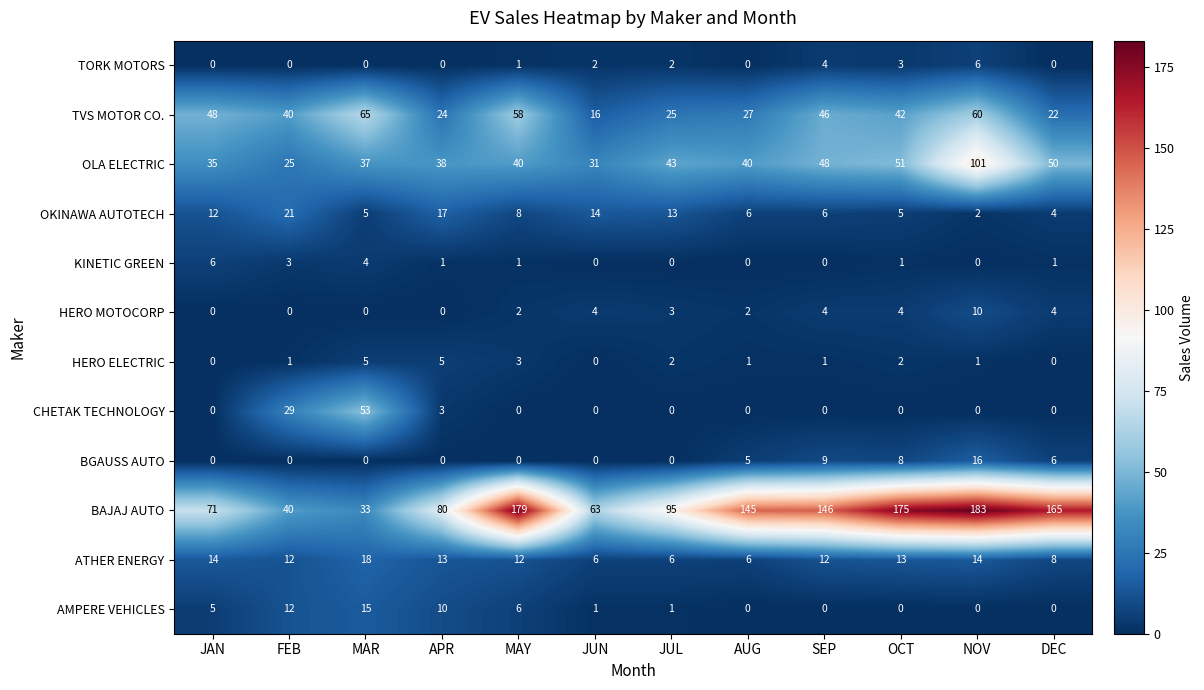

True or false: BAJAJ AUTO has a value of 165 at DEC.

True